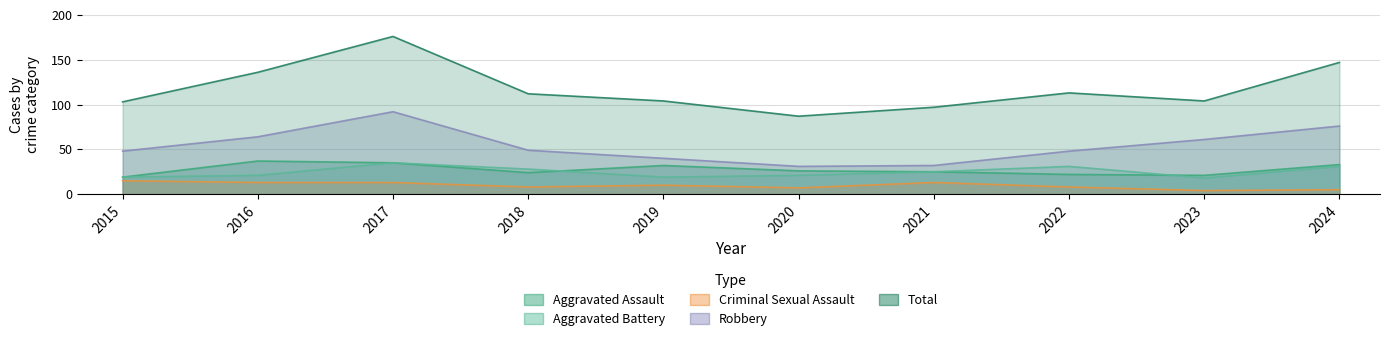

The value of Criminal Sexual Assault at 2021 is 4. True or false?

False